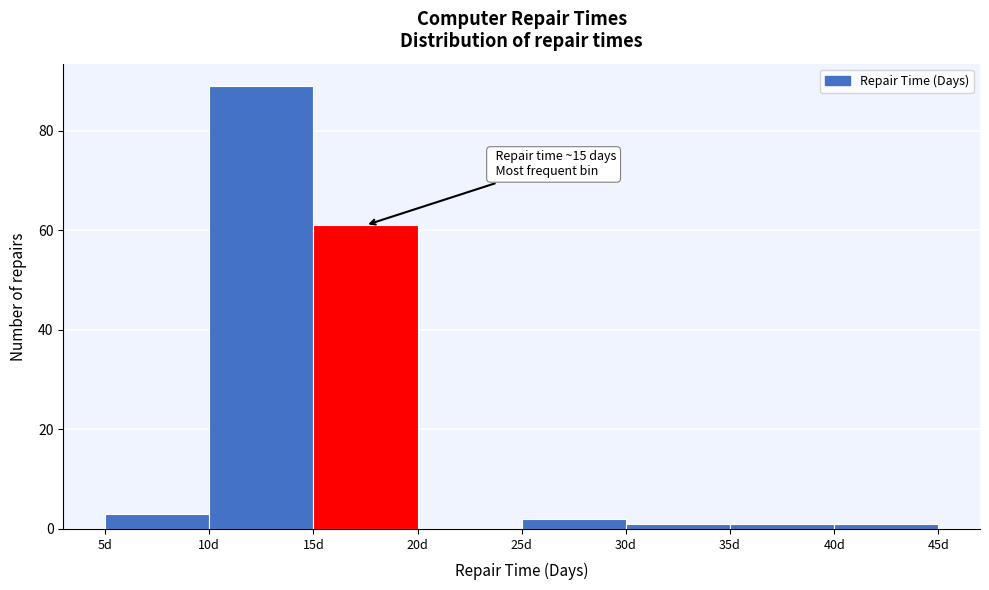

Over which range of the x-axis is the bar tallest?

10 to 15